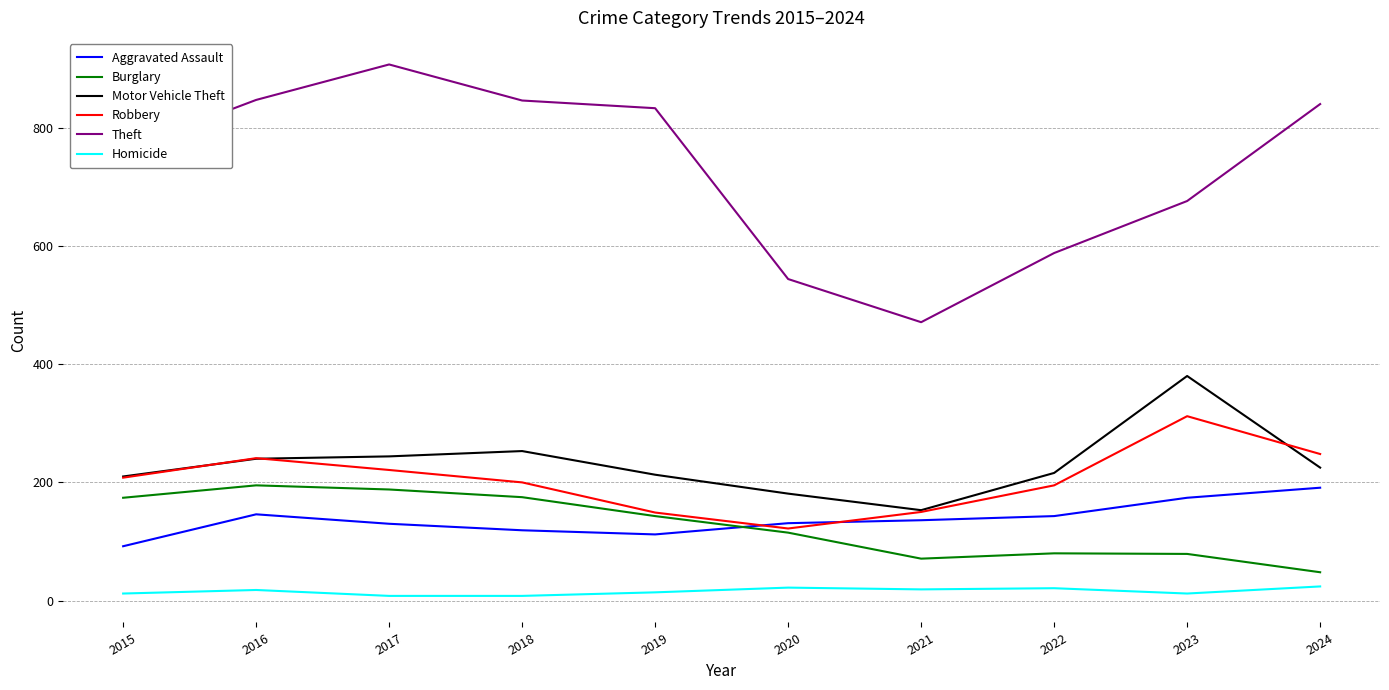

How many lines are shown in the chart?

6